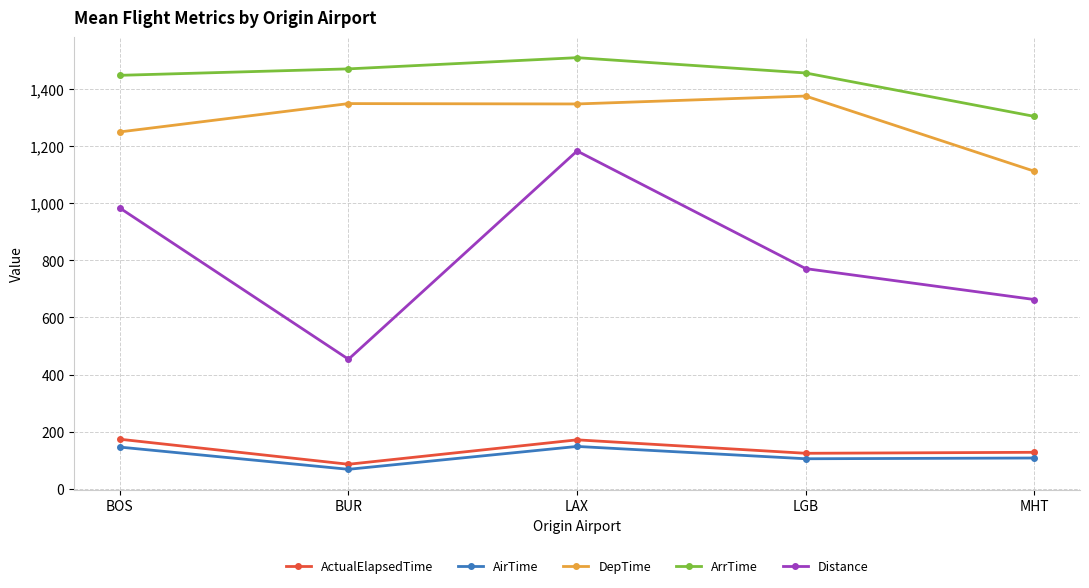

Which series has the largest range (max minus min)?

Distance